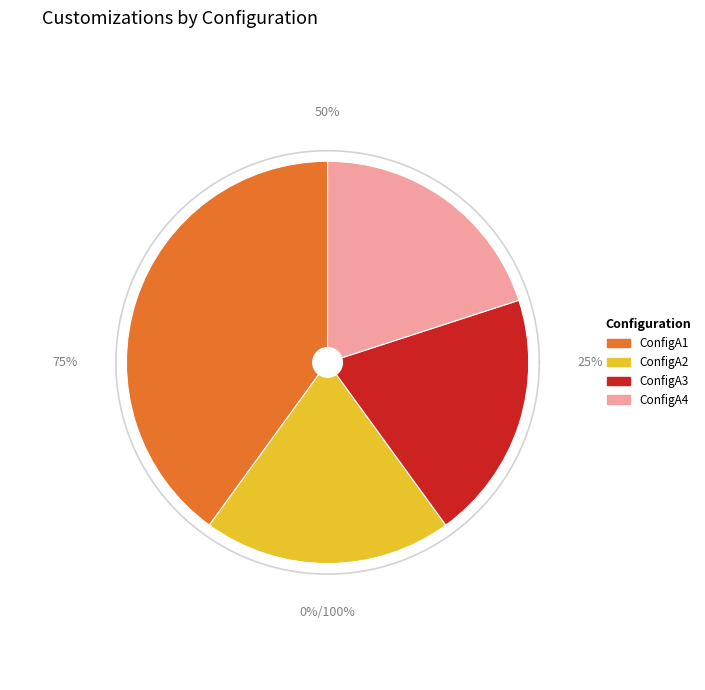

Is ConfigA1 the majority of the pie?

No